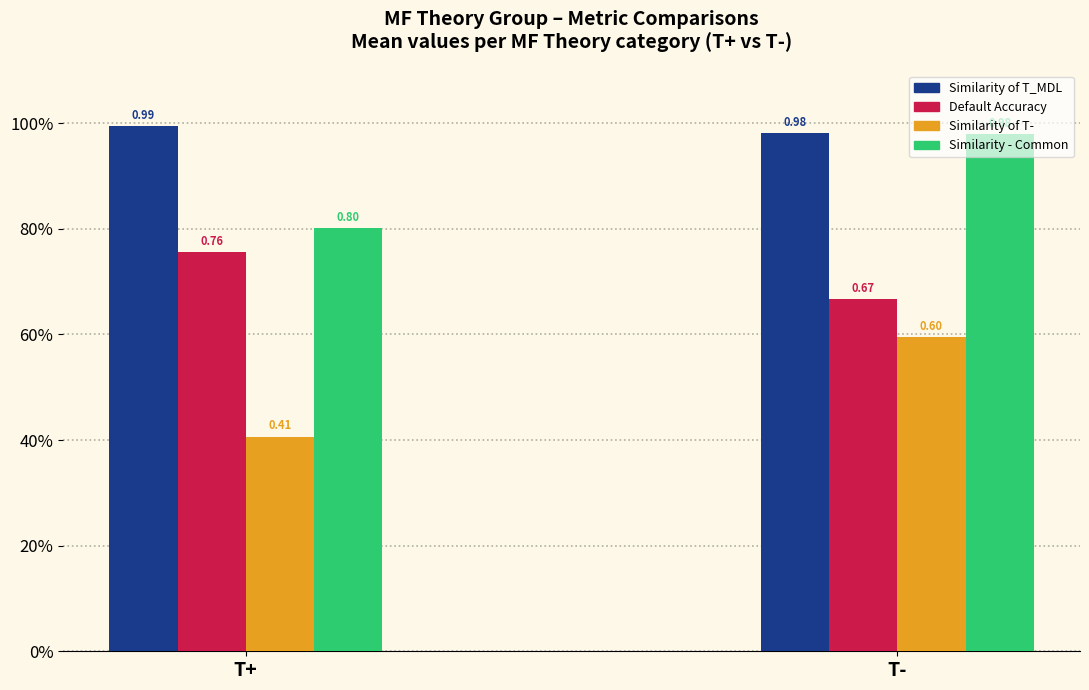

What are all the series names shown in the legend?

Similarity of T_MDL, Default Accuracy, Similarity of T-, Similarity - Common